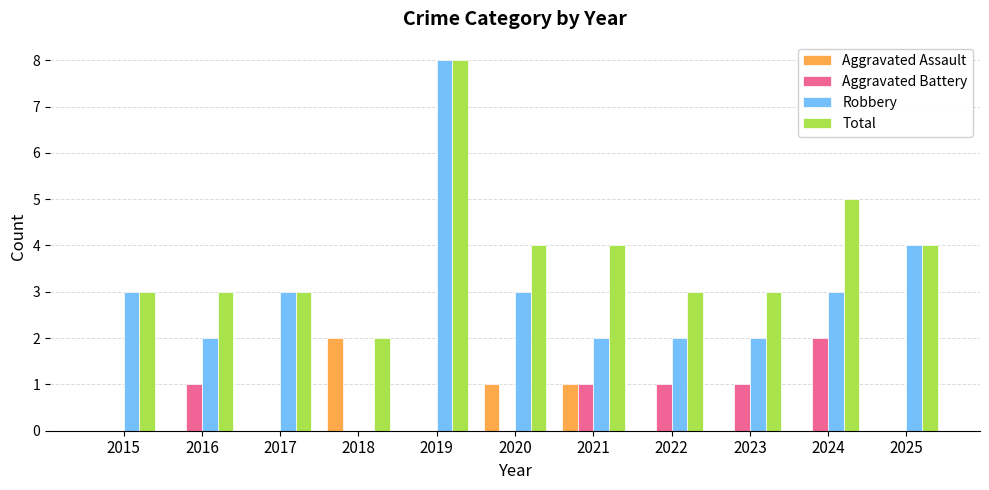

How many Total values are between 3 and 4?

8